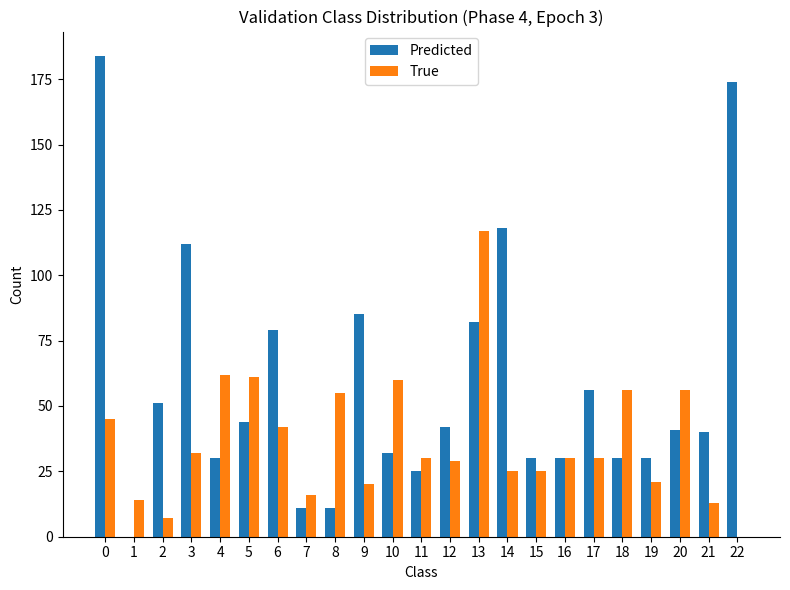

Is the value of Predicted at 19 greater than the value of True at 19?

Yes